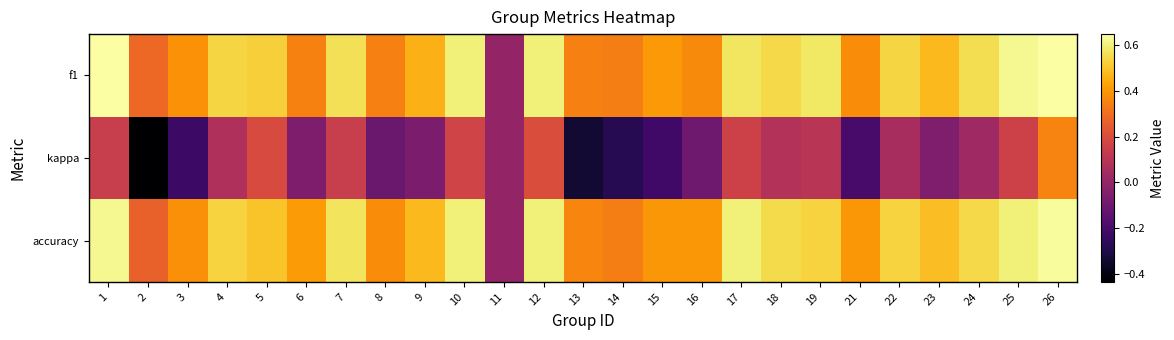

Reading right to left, transcribe all the data shown in this chart.

f1: 26=0.6	25=0.6	24=0.6	23=0.5	22=0.5	21=0.4	19=0.6	18=0.5	17=0.6	16=0.4	15=0.4	14=0.3	13=0.3	12=0.6	11=0.0	10=0.6	9=0.5	8=0.3	7=0.6	6=0.4	5=0.5	4=0.5	3=0.4	2=0.3	1=0.6
kappa: 26=0.4	25=0.2	24=0.0	23=-0.1	22=0.1	21=-0.2	19=0.1	18=0.1	17=0.2	16=-0.1	15=-0.2	14=-0.3	13=-0.3	12=0.2	11=0.0	10=0.2	9=-0.1	8=-0.1	7=0.1	6=-0.1	5=0.2	4=0.1	3=-0.2	2=-0.4	1=0.1
accuracy: 26=0.6	25=0.6	24=0.5	23=0.5	22=0.5	21=0.4	19=0.5	18=0.6	17=0.6	16=0.4	15=0.4	14=0.3	13=0.4	12=0.6	11=0.0	10=0.6	9=0.5	8=0.4	7=0.6	6=0.4	5=0.5	4=0.5	3=0.4	2=0.3	1=0.6